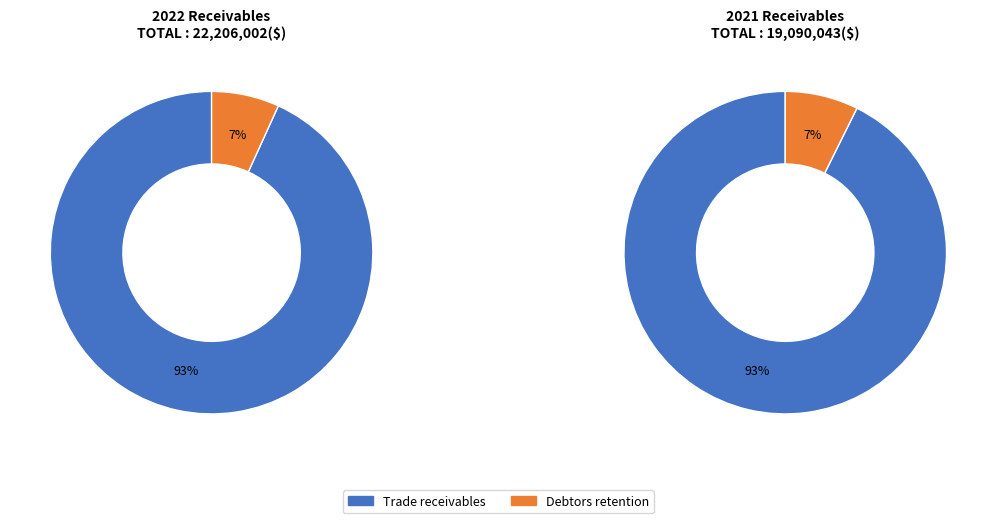

What is the largest slice in the pie chart?

Trade receivables 2022